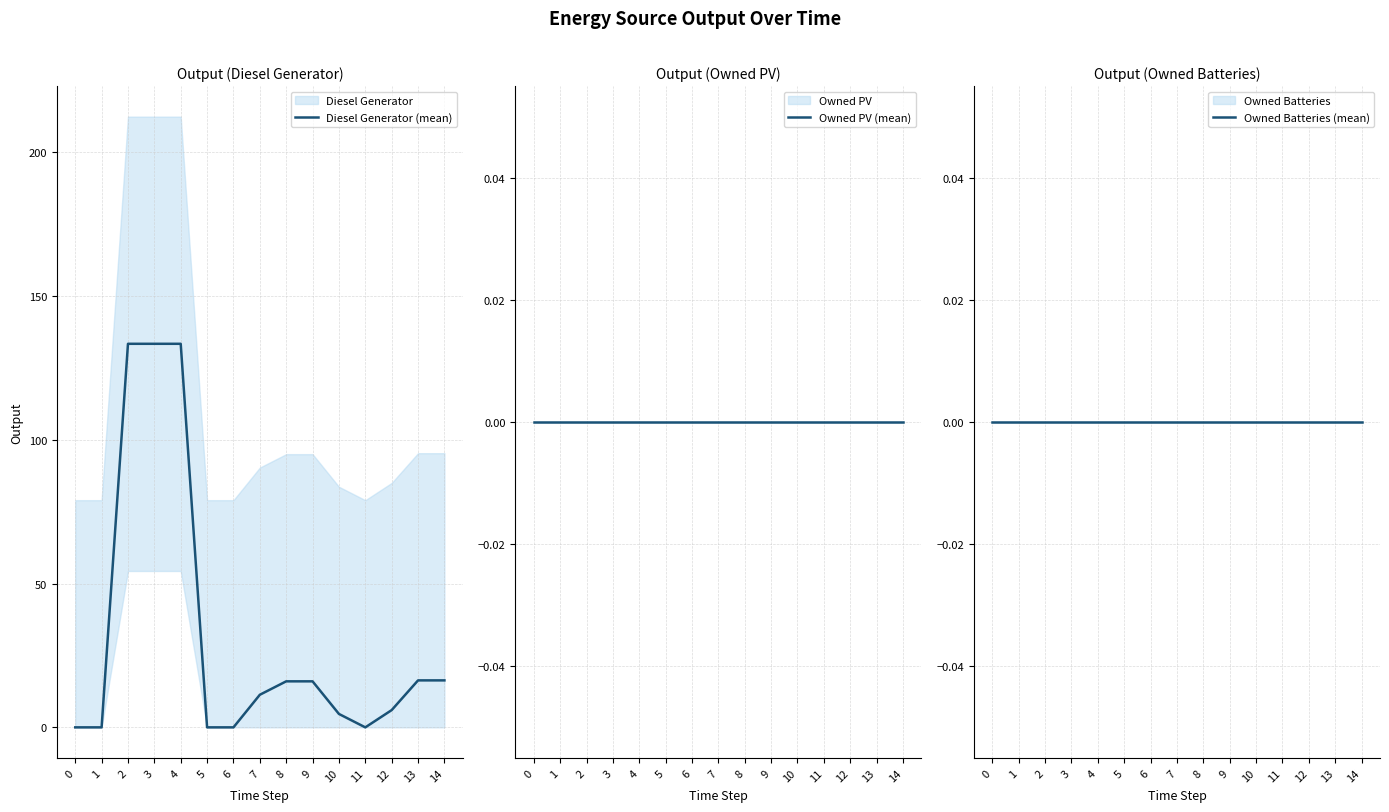

True or false: Owned Batteries (mean) and Owned PV (mean) cross at least once.

False